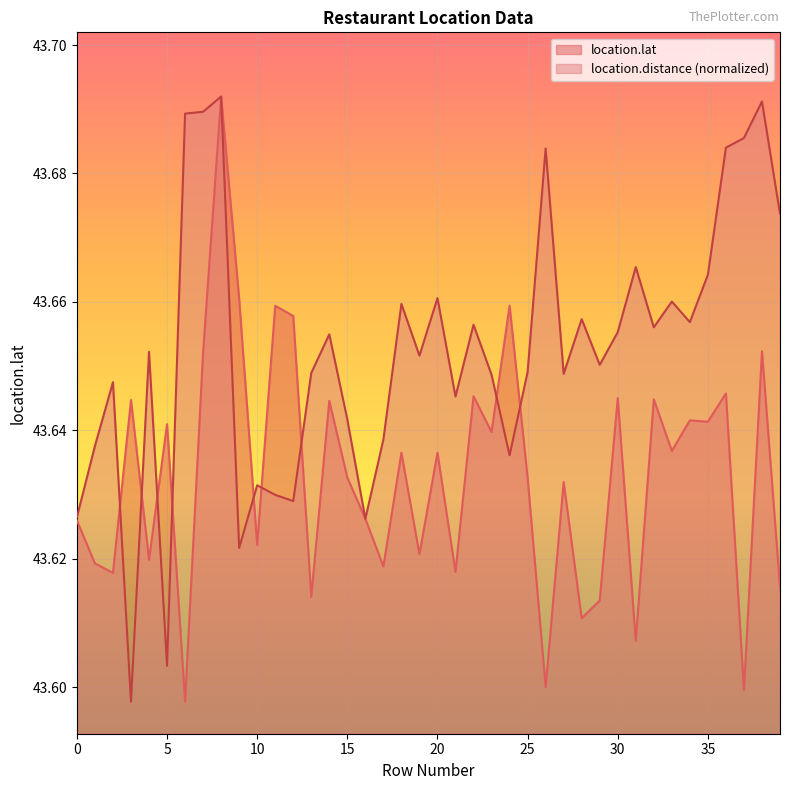

At how many categories does at least one series exceed 43?

40